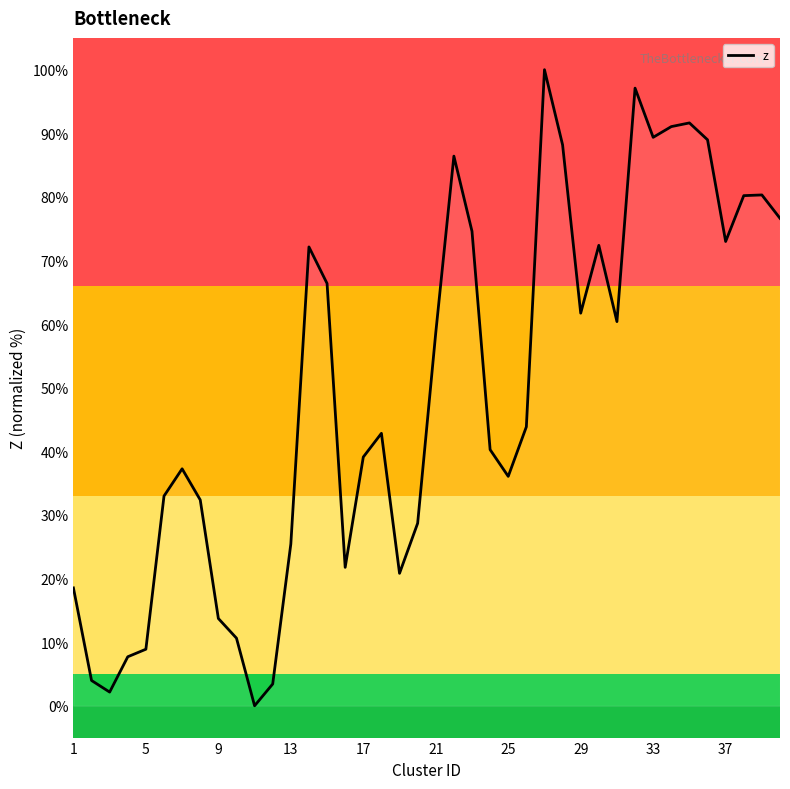

What is the maximum value shown in the chart?

100.0